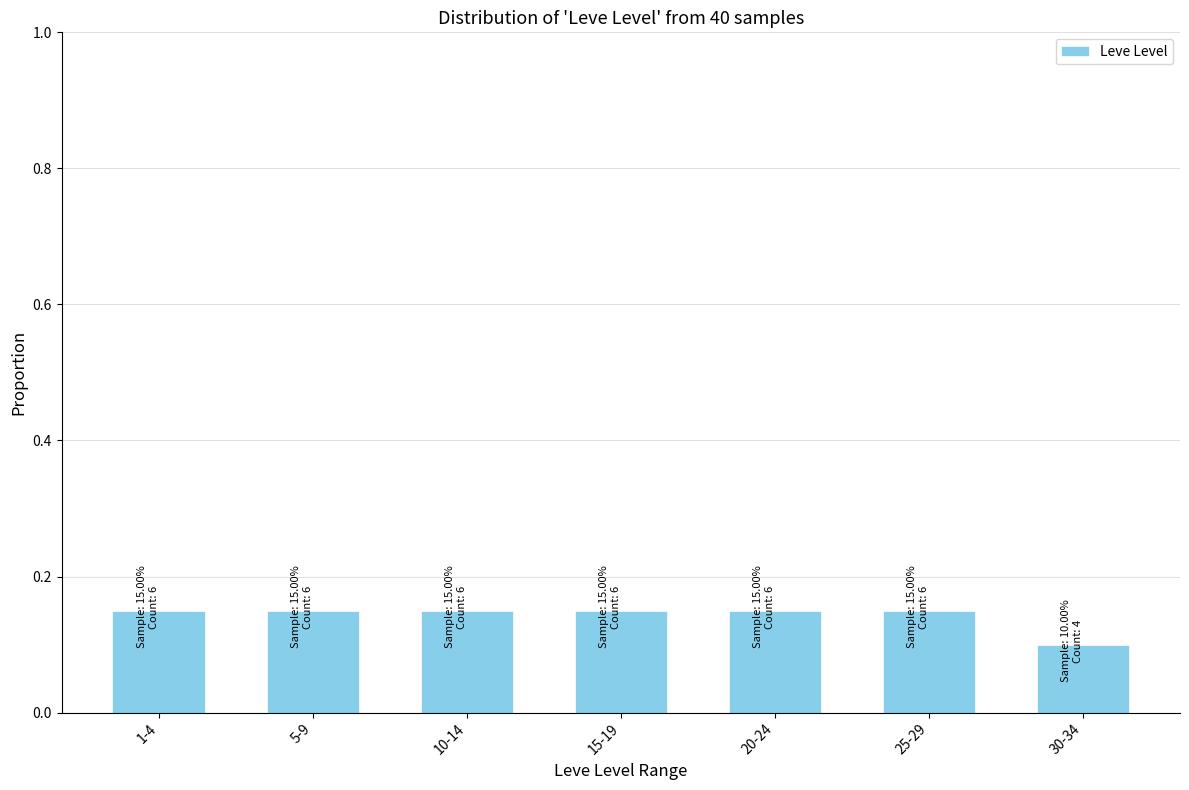

Which has a higher value, 20-24 or 30-34?

20-24